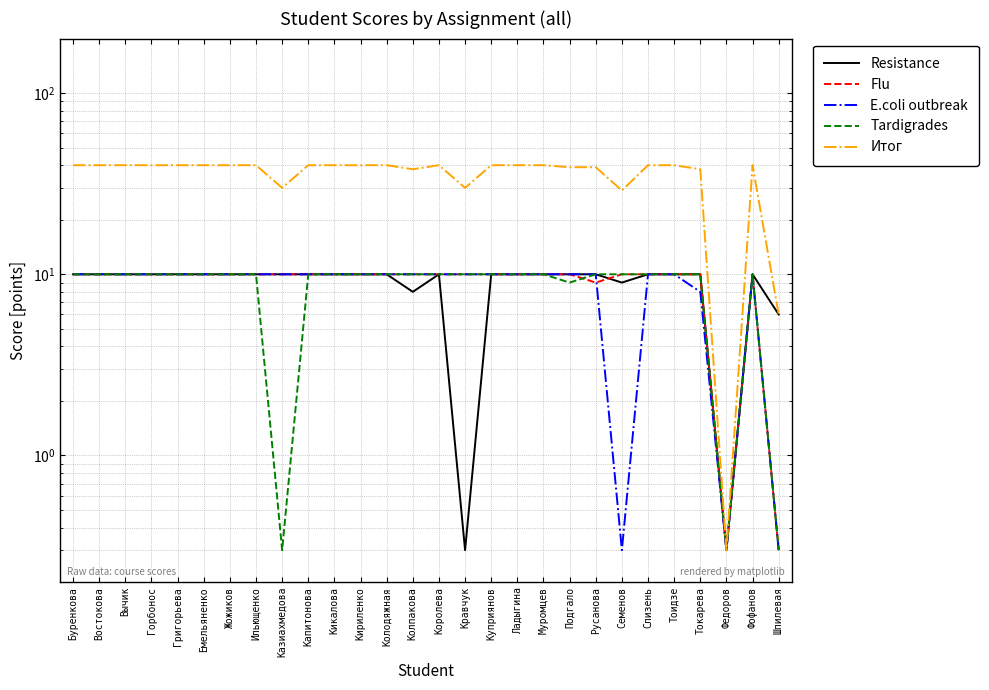

What is the value of the Flu point at the 6th from the left?

10.0